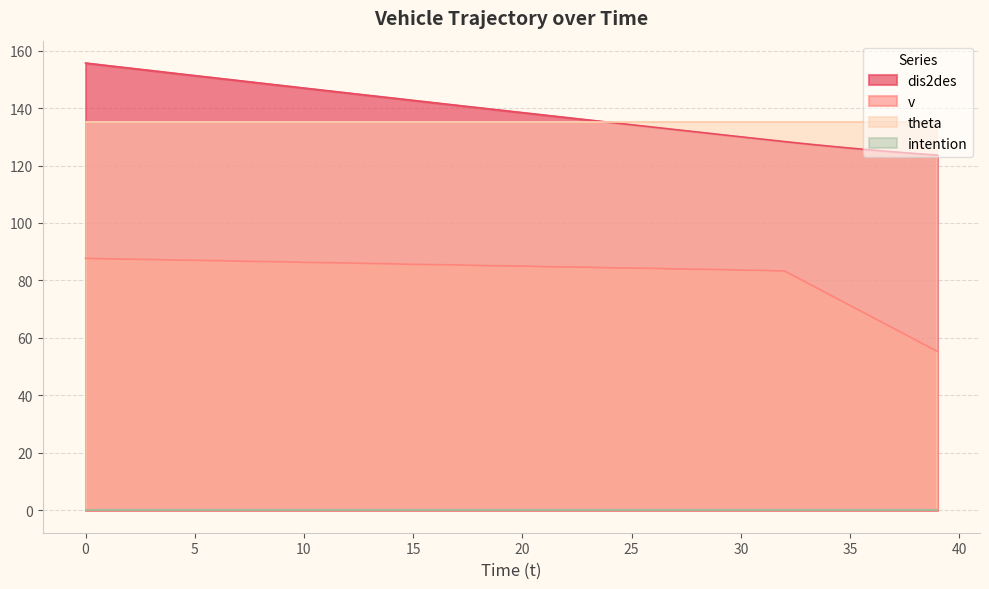

What is the difference between the v values at 4 and 10?

0.8